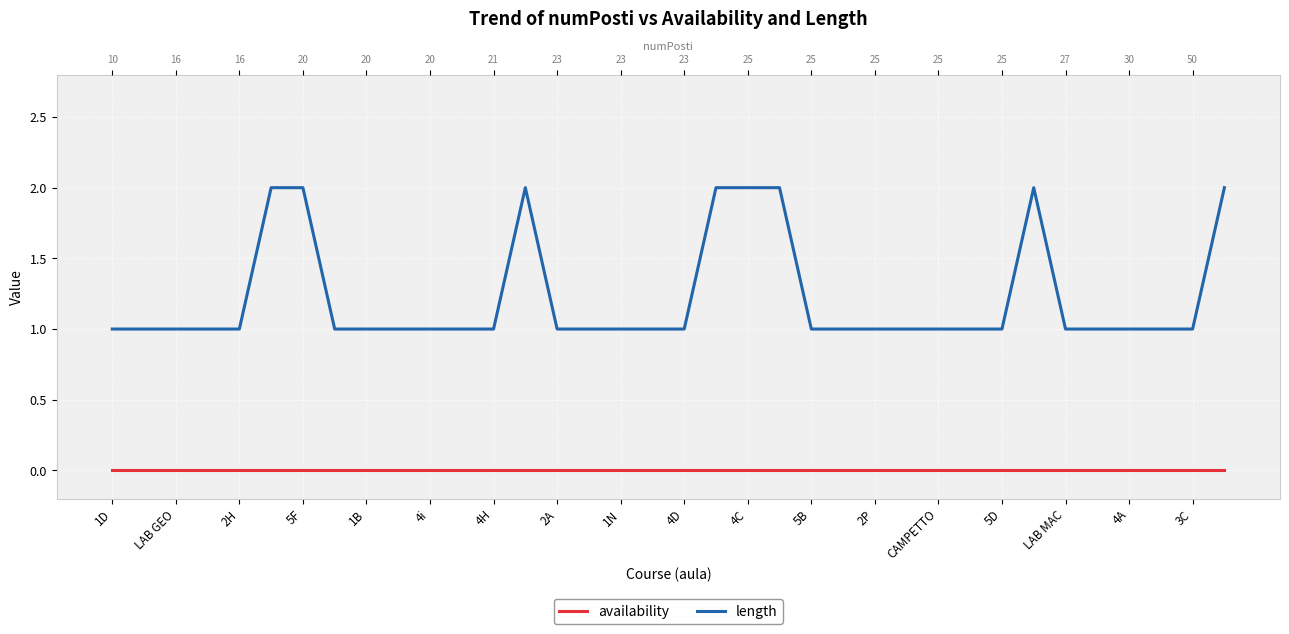

Does the chart display data point markers on the line(s)?

No